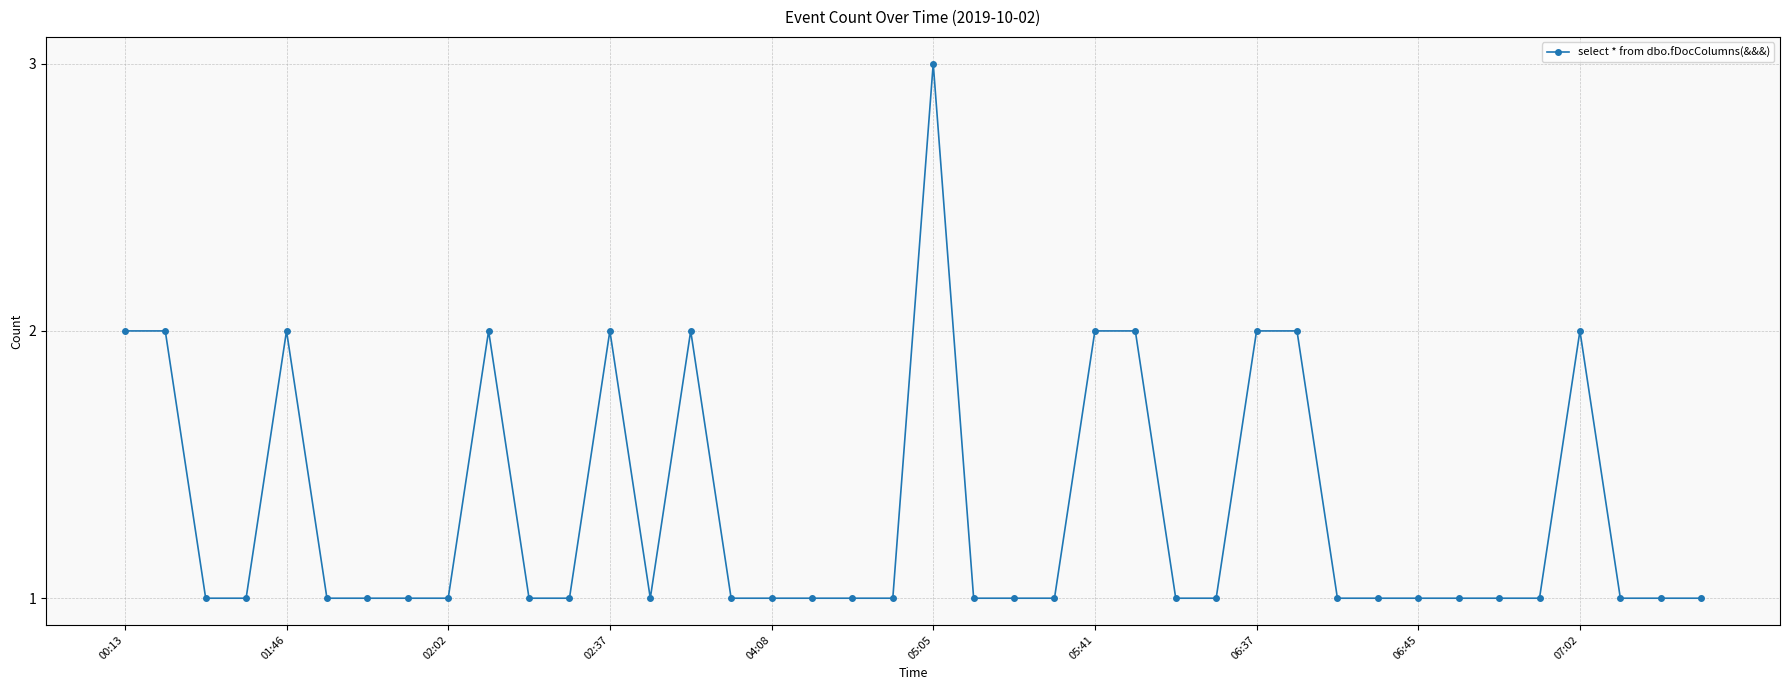

What is the sum of all values?

53